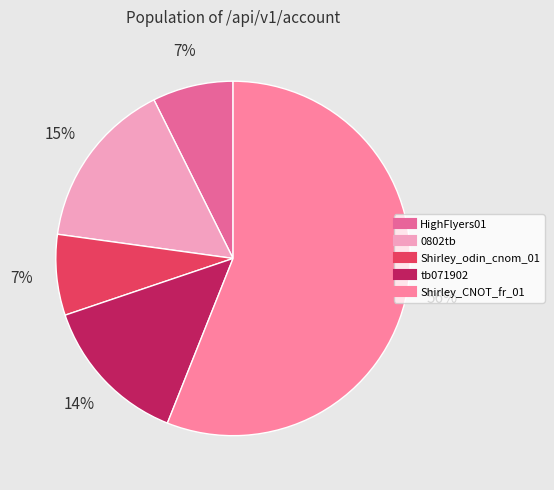

How many slices are in this pie chart?

5